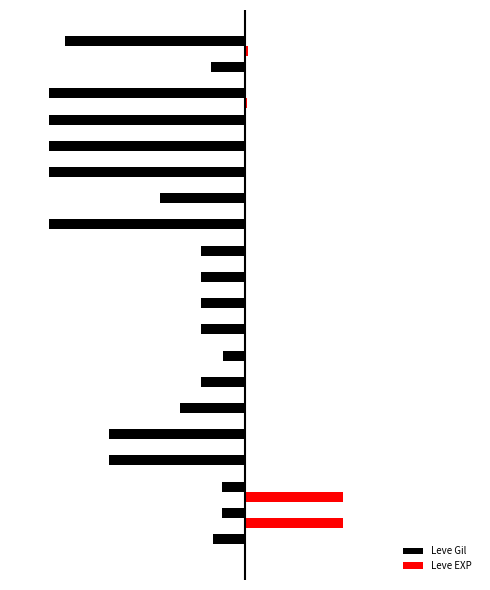

What is the smallest value displayed?

-100.0